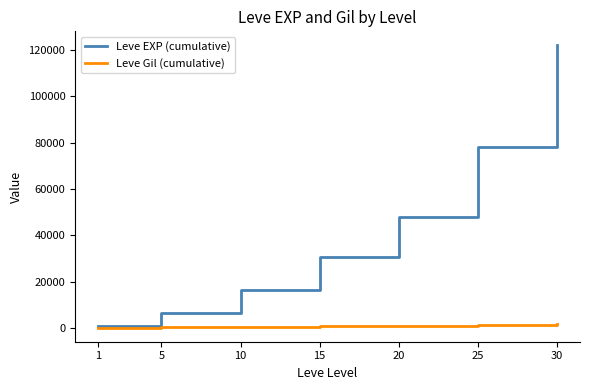

Which series has the widest spread of values?

Leve EXP (cumulative)